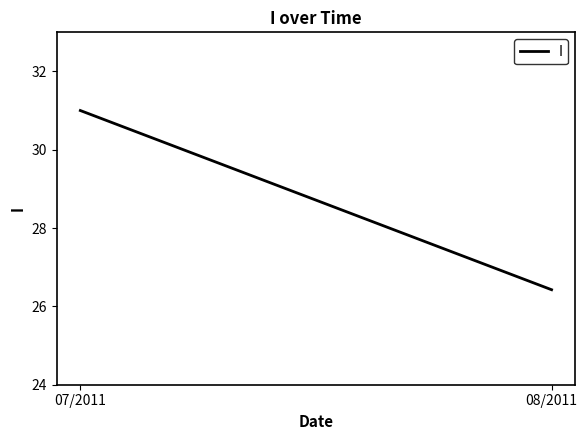

What is the label of the 1st point from the right?

08/2011